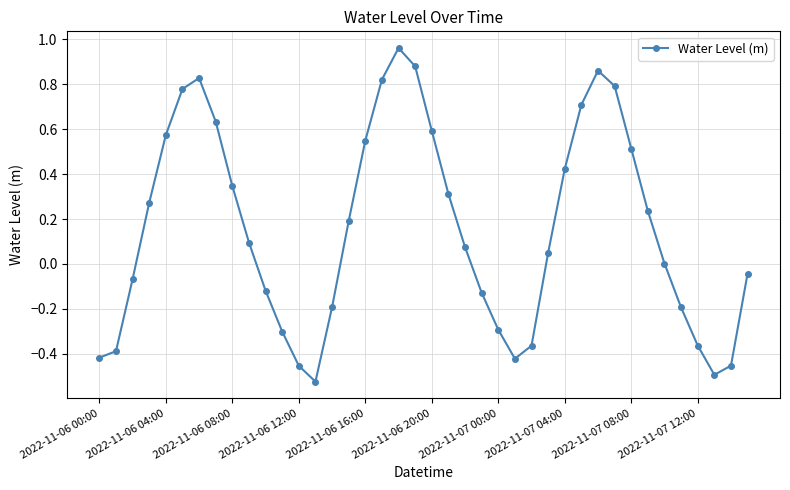

What is the difference between the maximum and minimum values?

1.5